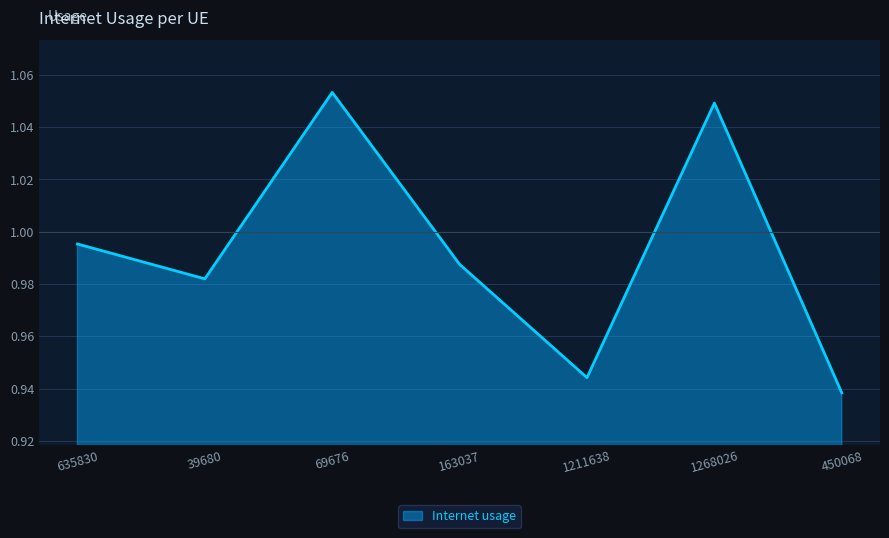

Which category has the highest value across all series?

69676